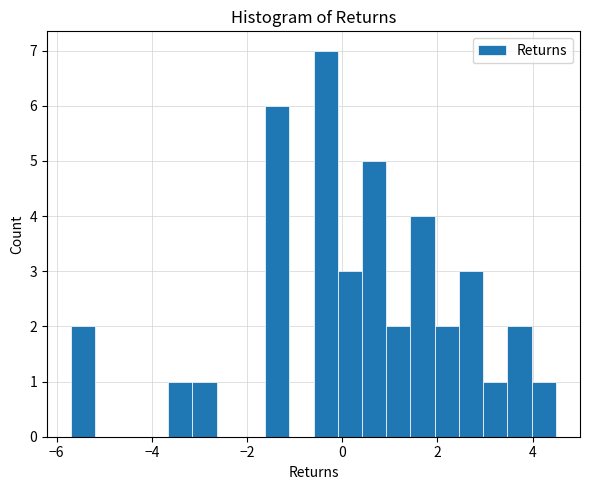

Read against the x-axis, roughly where is the centre of the tallest bar?

-0.4